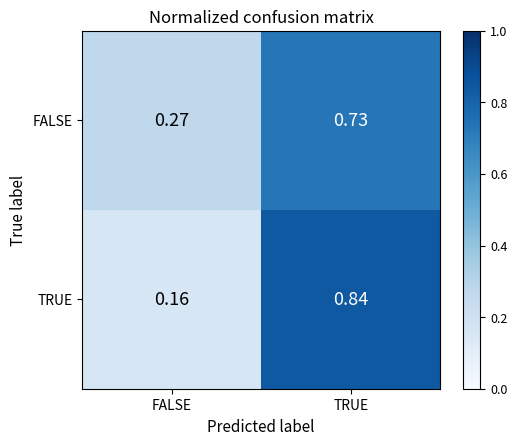

Which category has the highest value in the TRUE series?

TRUE